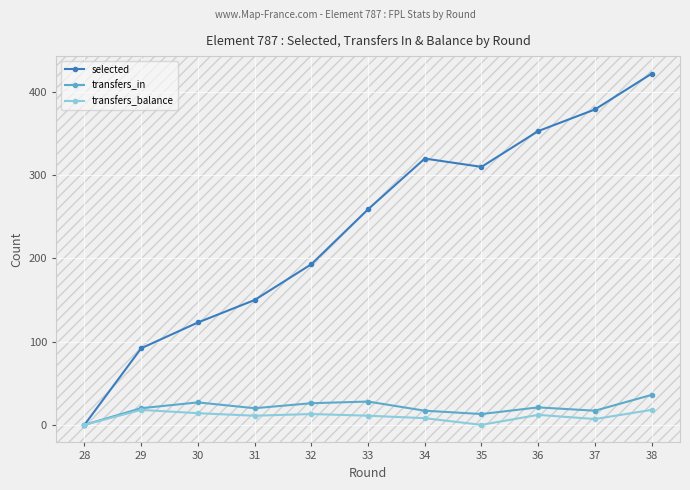

Which series has the largest total across all categories?

selected